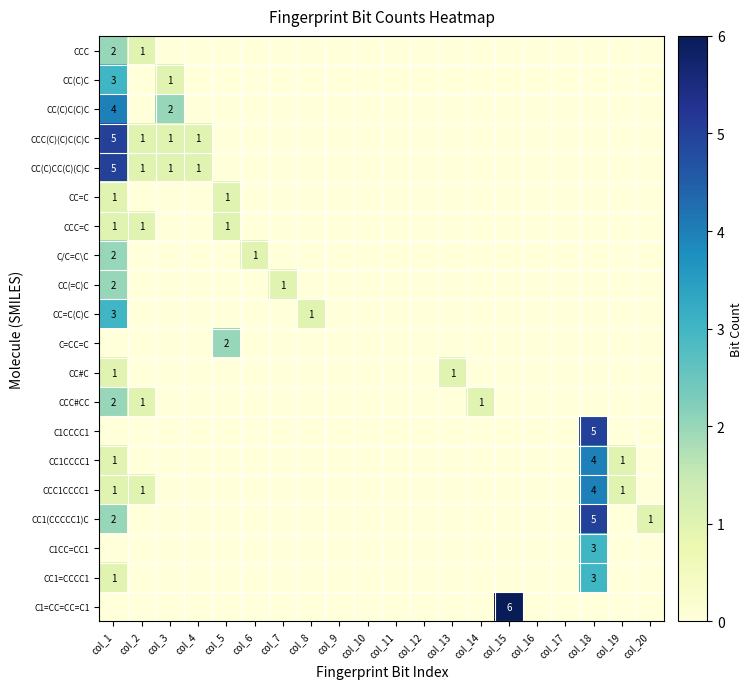

What is the difference between the maximum and minimum values in the CC(C)CC(C)(C)C series?

5